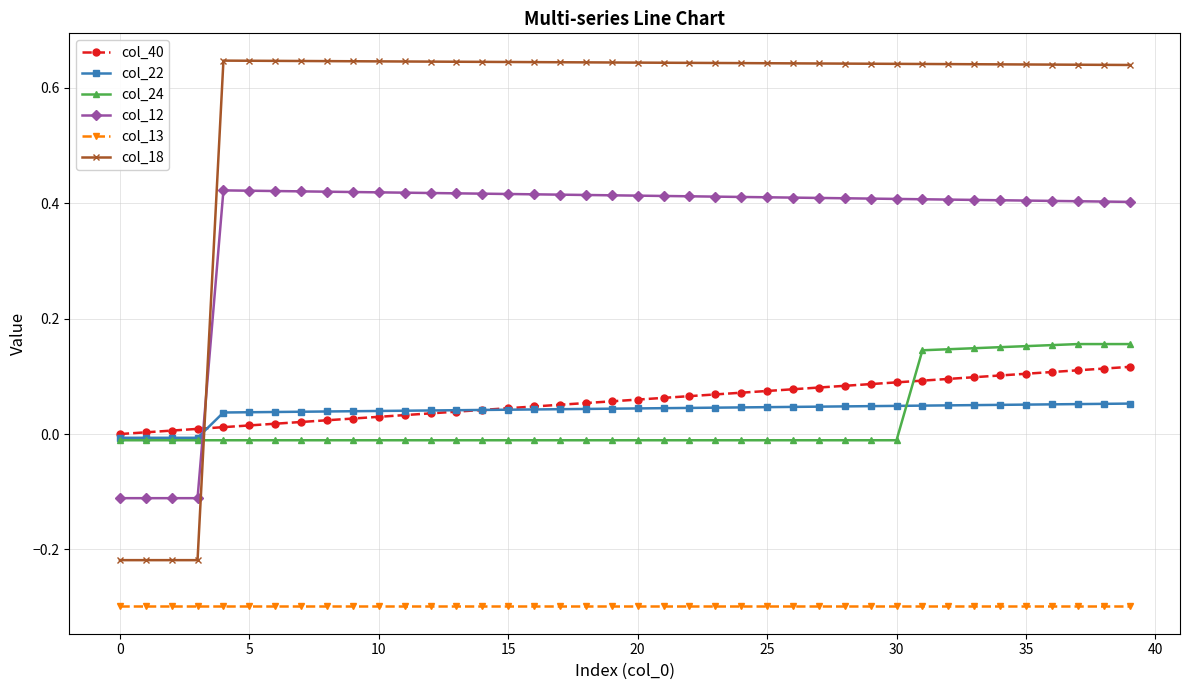

Which series has the largest total across all categories?

col_18